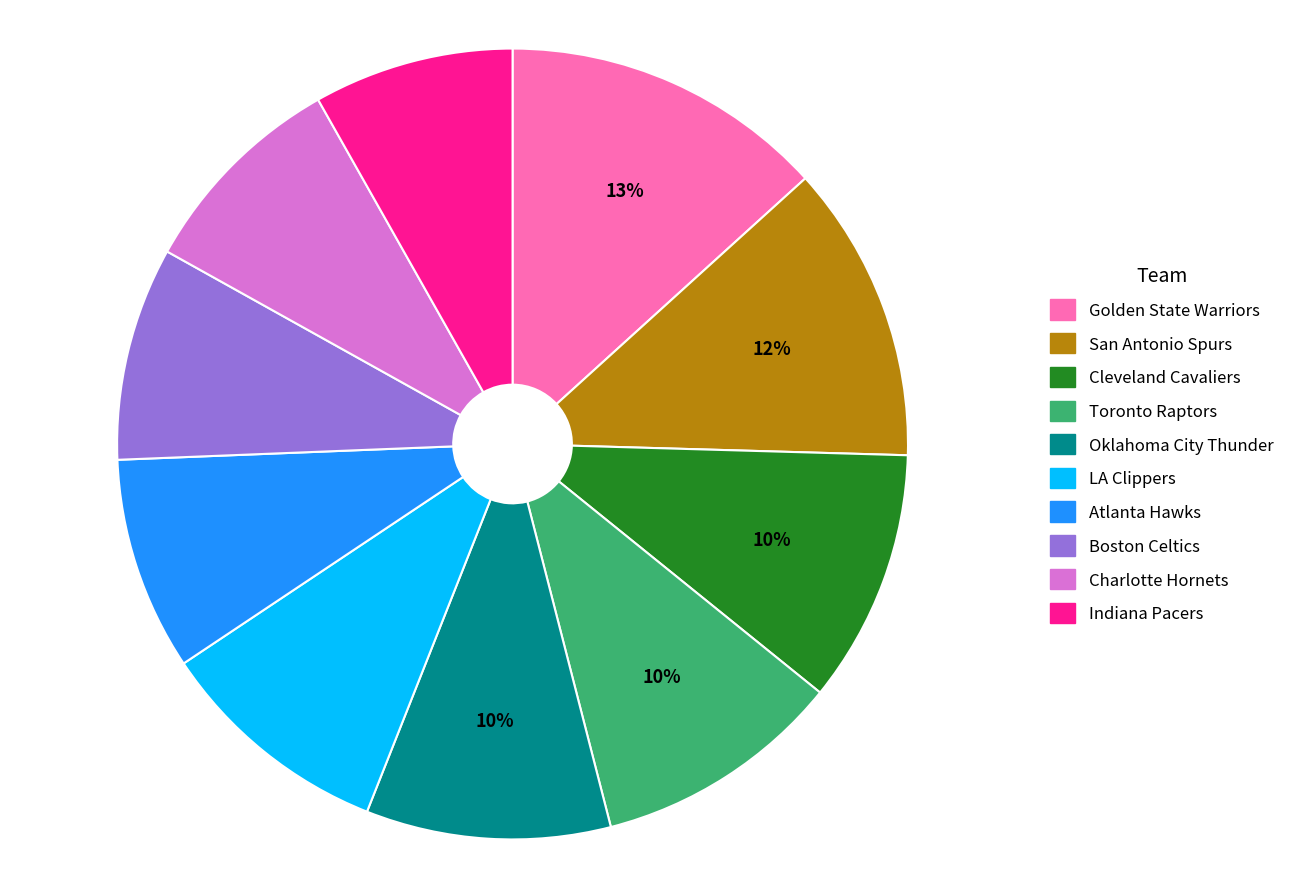

To the nearest percent, what percentage of the pie is Atlanta Hawks?

9%